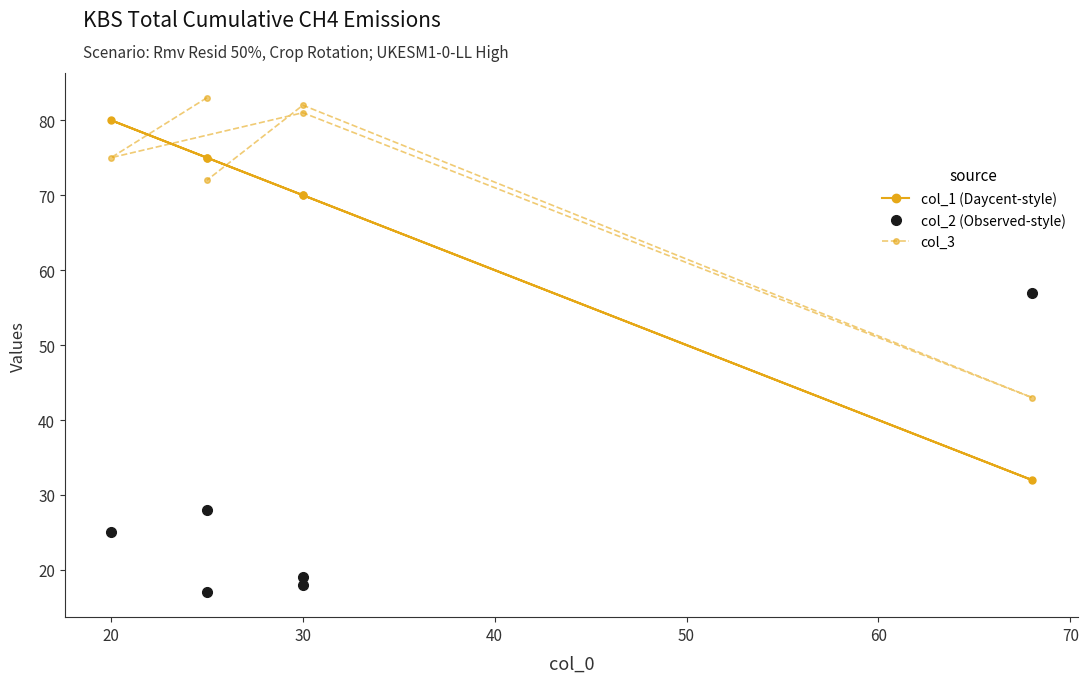

The col_1 series shows 70 at 30. True or false?

True